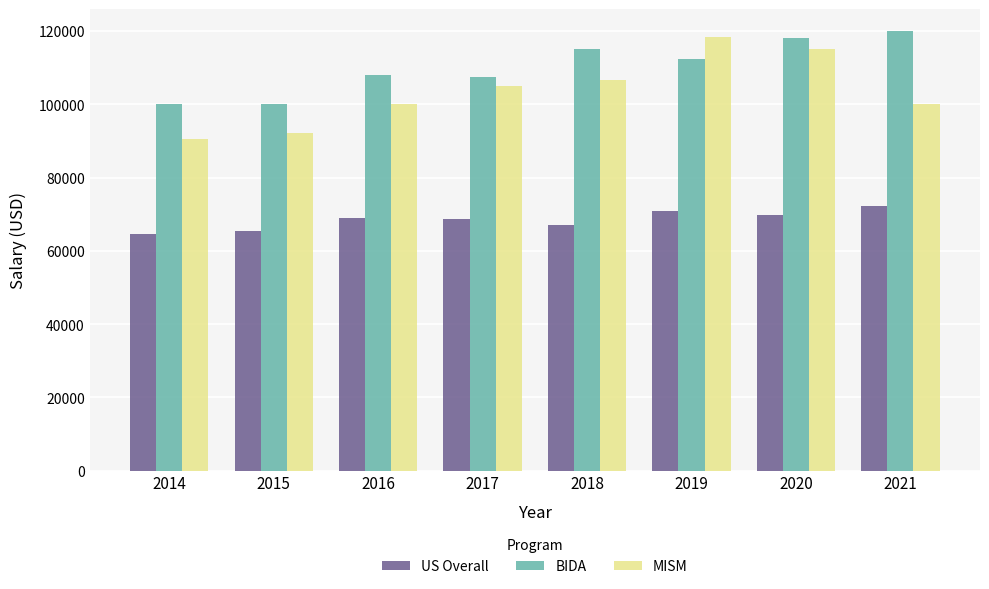

What are all the series names shown in the legend?

US Overall, BIDA, MISM